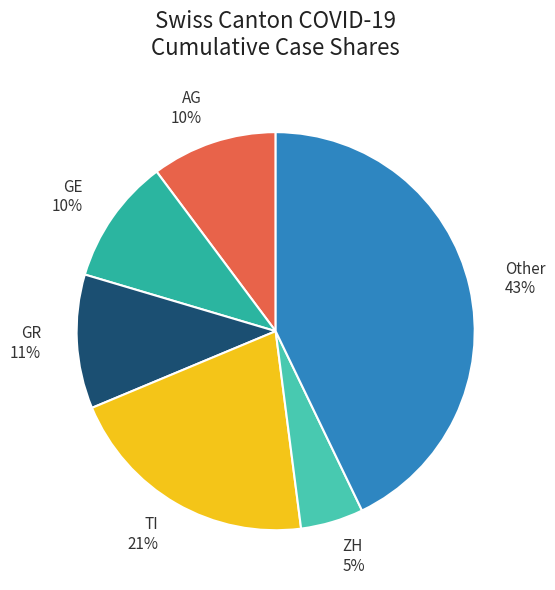

Which slice is the largest?

Other